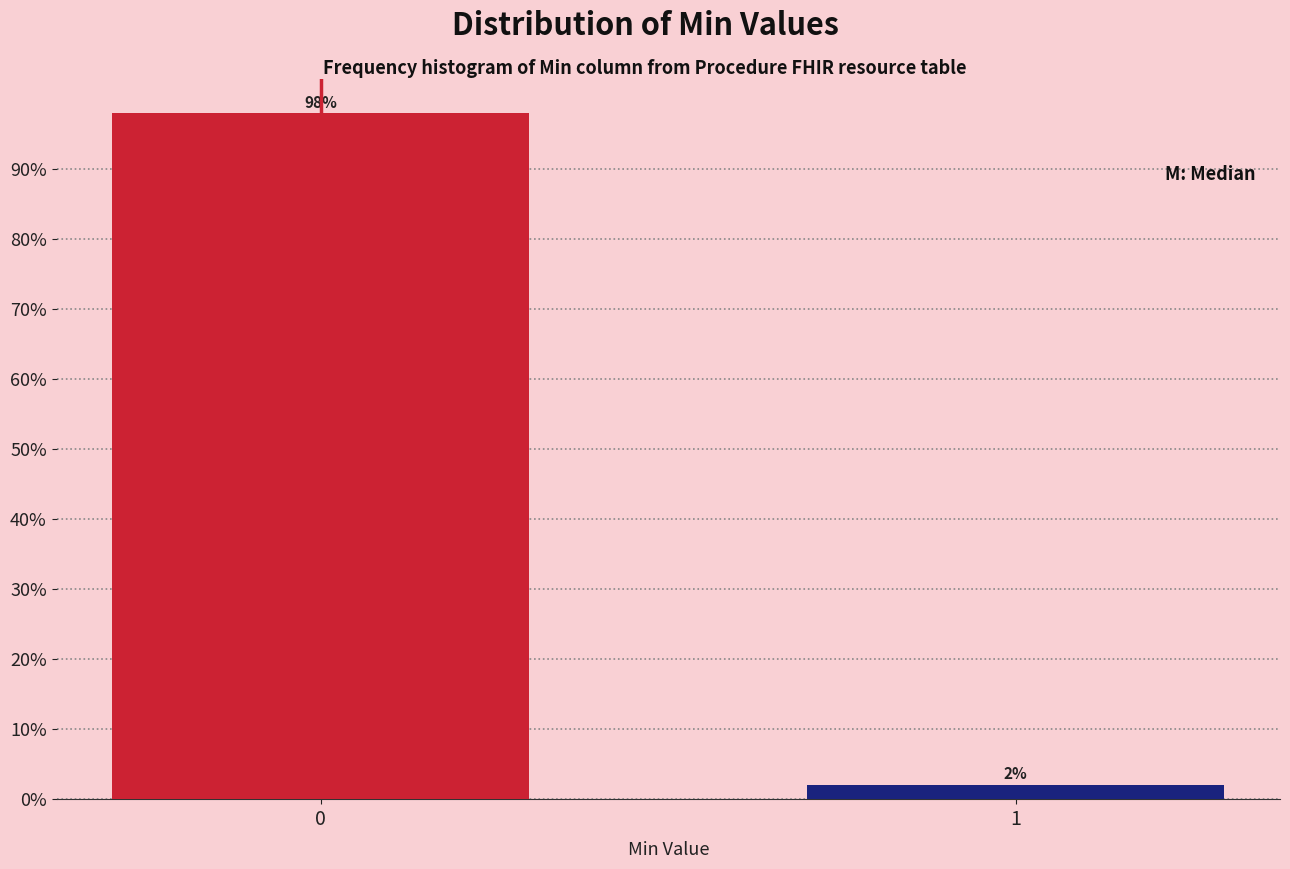

What is the greatest value displayed?

97.9